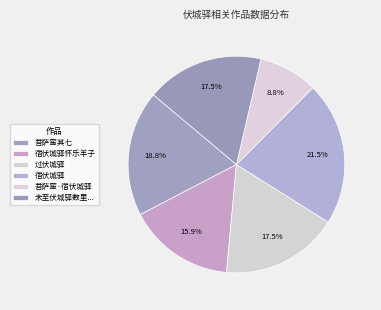

What is the smallest slice in the pie chart?

菩萨蛮·宿伏城驿